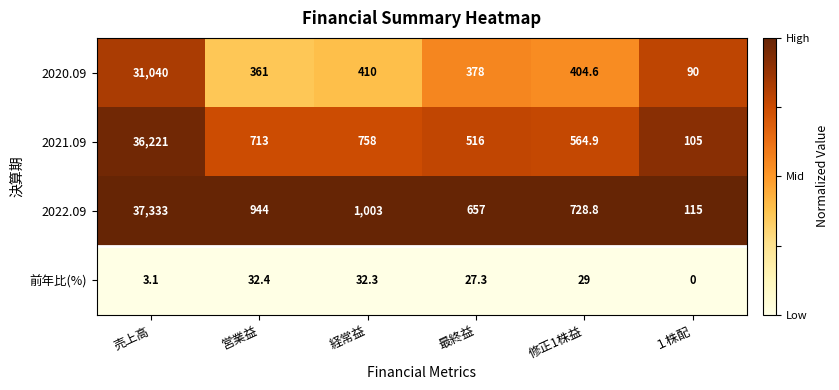

Rank the series by their maximum value, from highest to lowest.

2022.09, 2021.09, 2020.09, 前年比(%)